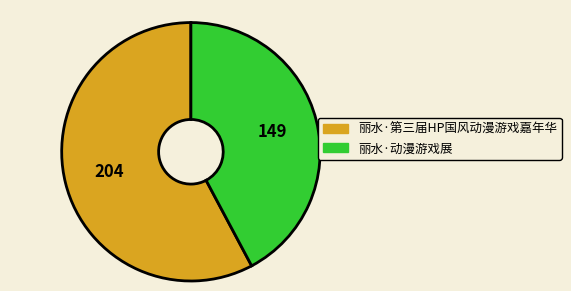

Which category has the biggest portion of the pie?

丽水·第三届HP国风动漫游戏嘉年华